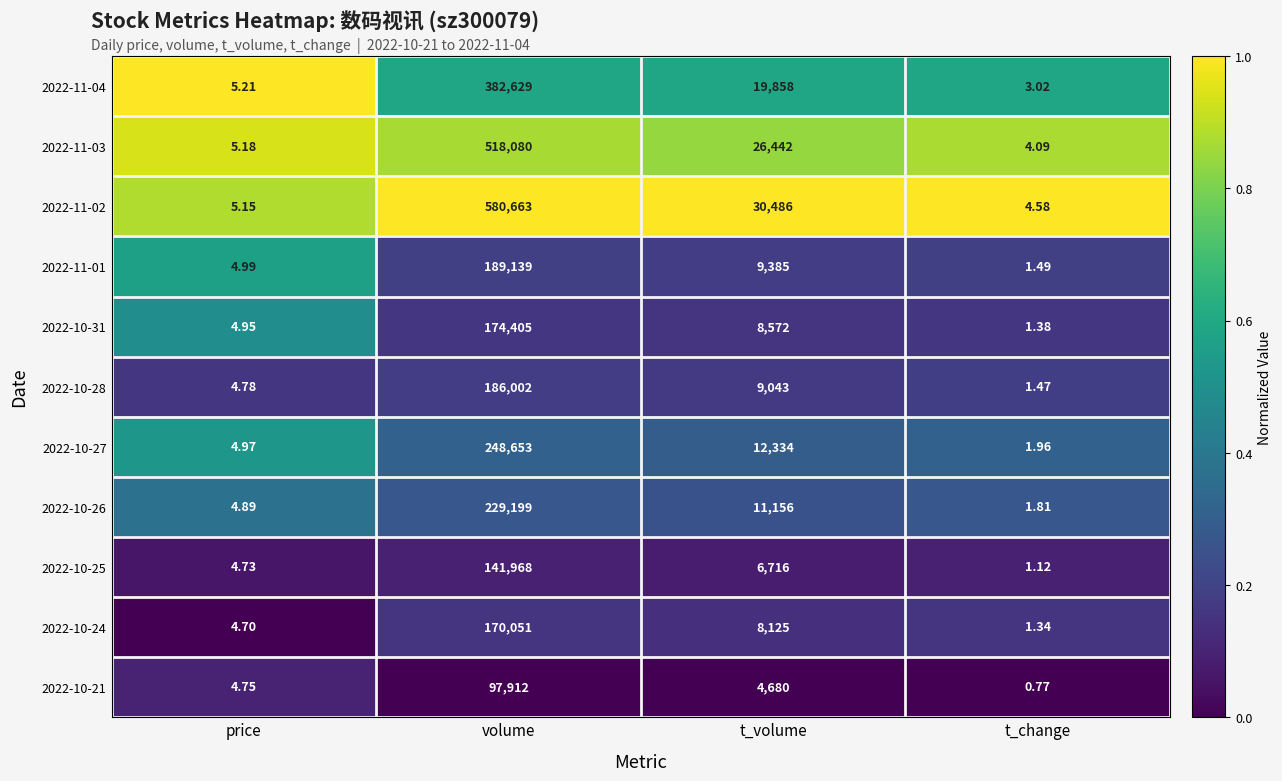

Is the value of 2022-10-25 at price greater than the value of 2022-10-27 at price?

No